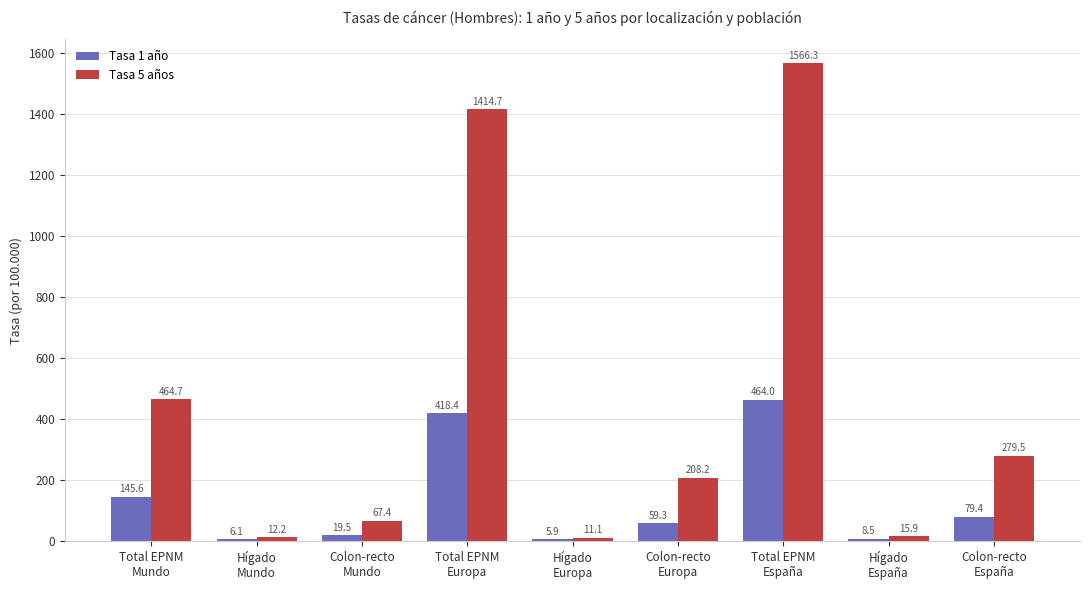

Reading left to right, list all the values displayed in this chart.

Tasa 1 año: 145.6	6.1	19.5	418.4	5.9	59.3	464.0	8.5	79.4
Tasa 5 años: 464.7	12.2	67.4	1414.7	11.1	208.2	1566.3	15.9	279.5